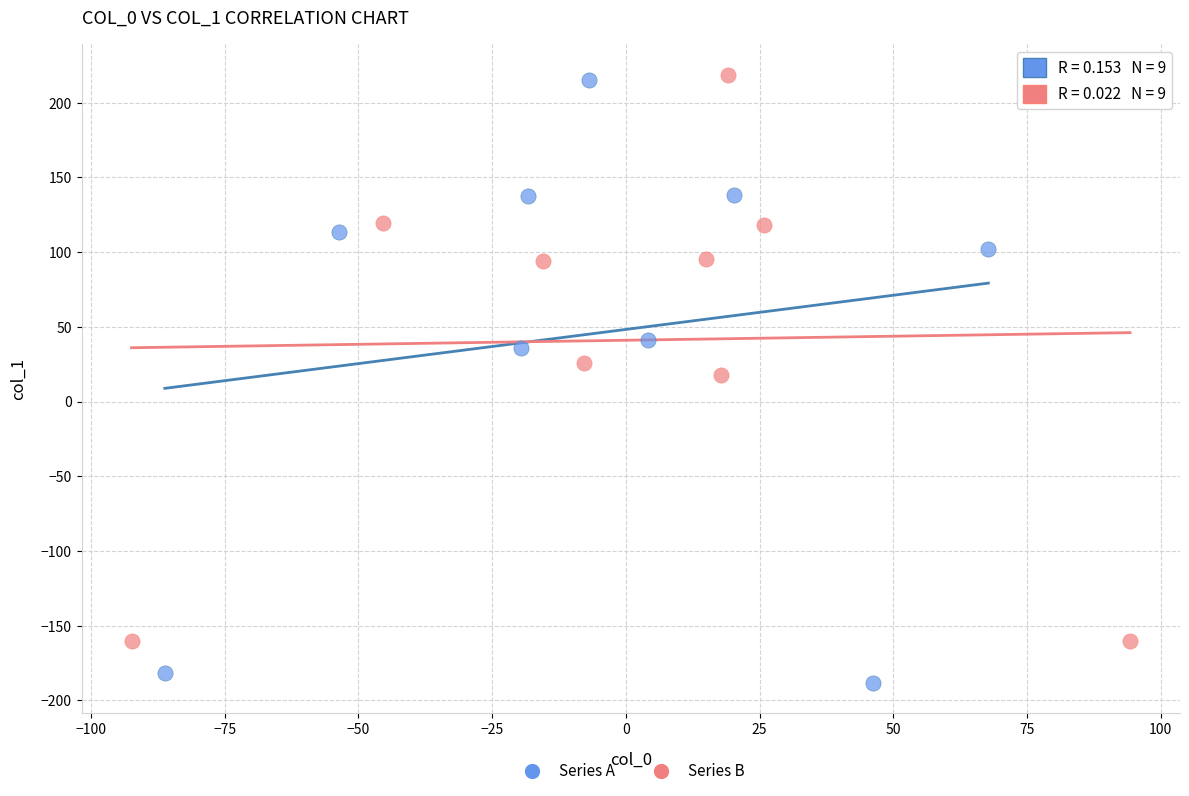

Which series reaches the minimum Y coordinate?

Series A